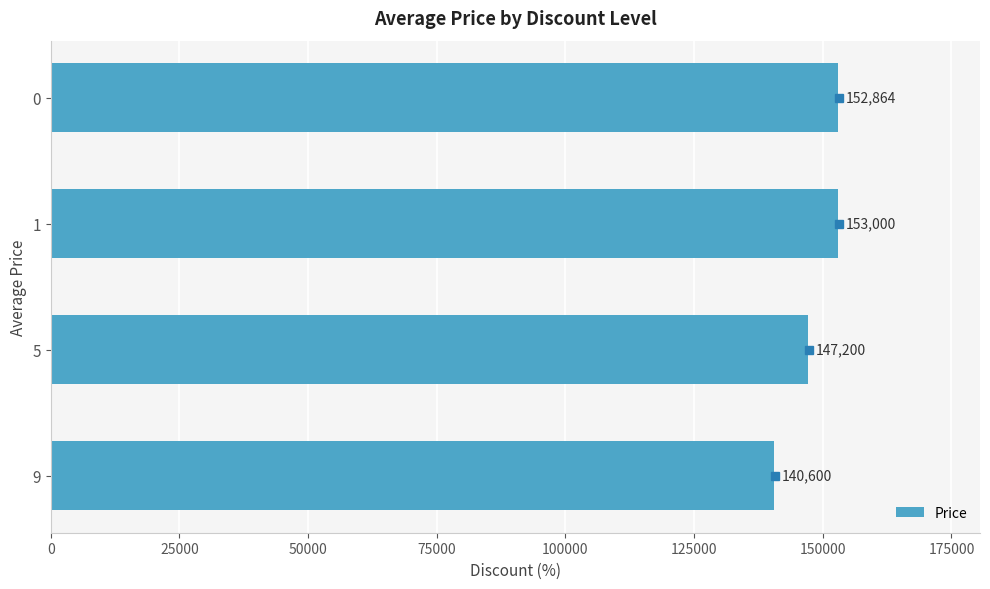

What is the difference between the second highest and minimum values?

12264